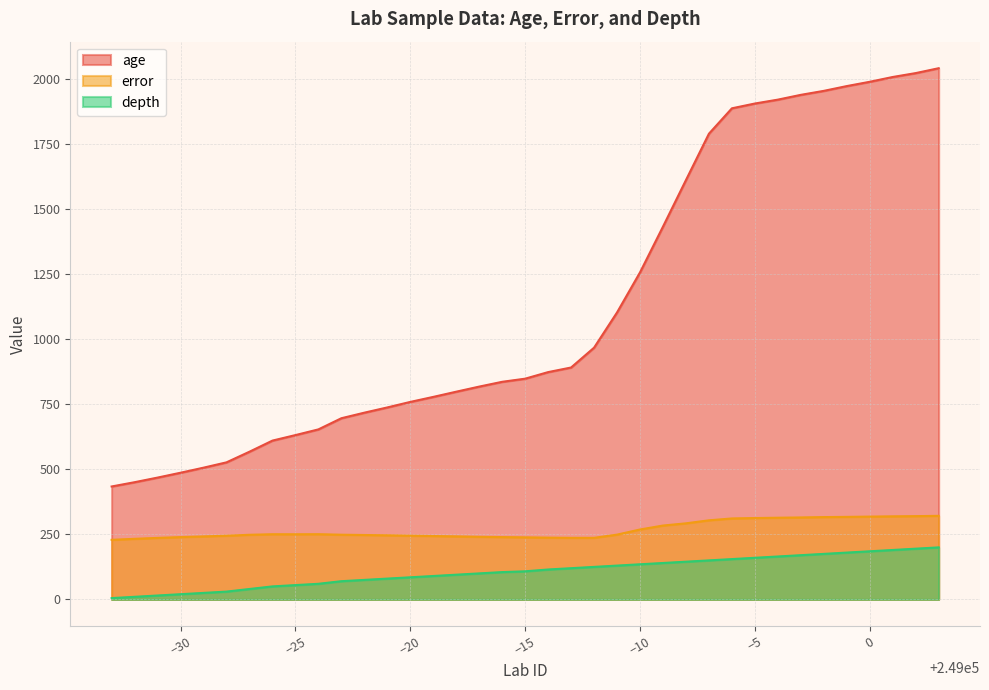

The age series shows 892.3 at 248976. True or false?

False